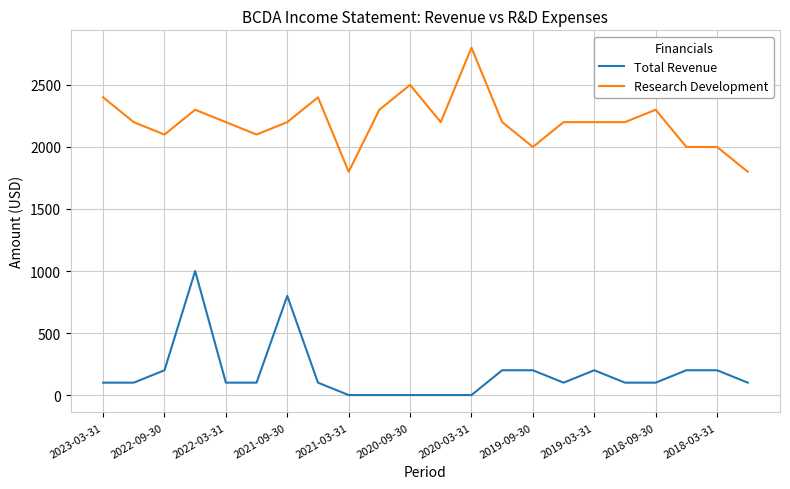

What is the highest value of the Research Development series?

2800